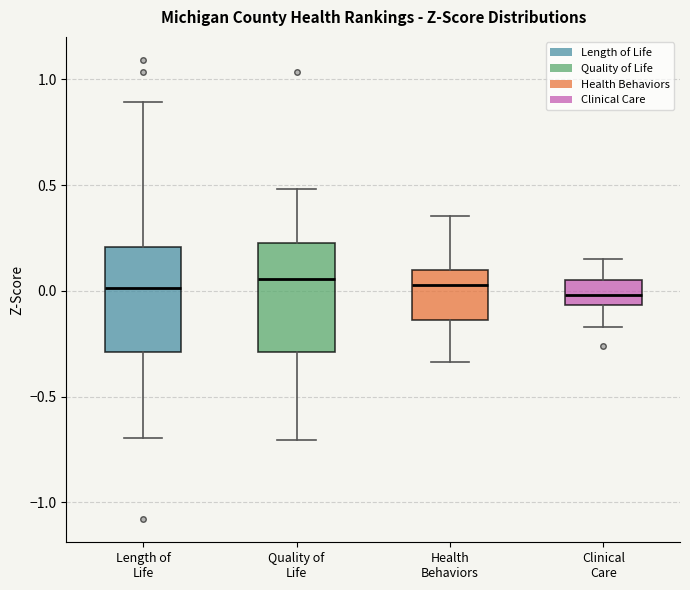

Where does the median line of the box for Clinical Care sit on the y-axis? The values are not printed on the chart, so give them approximately, as read against the axis.

0.00